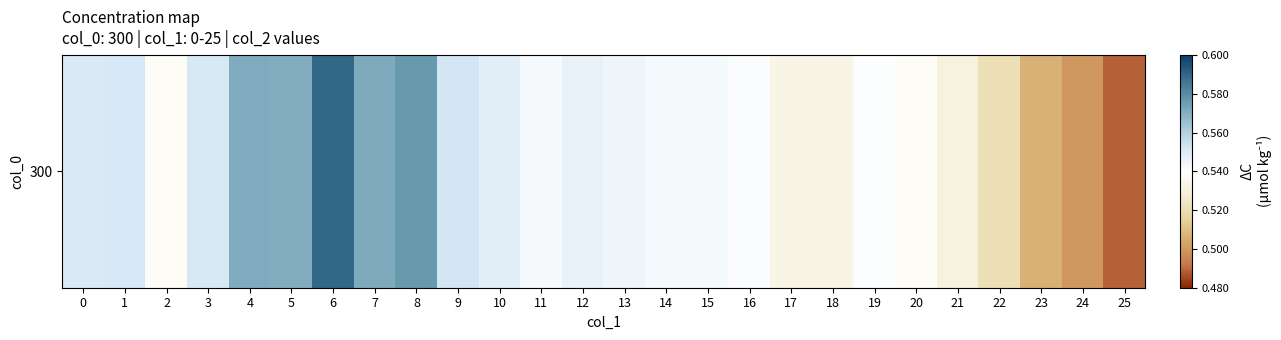

Rank the categories by value from lowest to highest.

25, 24, 23, 22, 21, 17, 18, 2, 20, 19, 16, 11, 14, 15, 13, 12, 10, 0, 3, 1, 9, 5, 4, 7, 8, 6